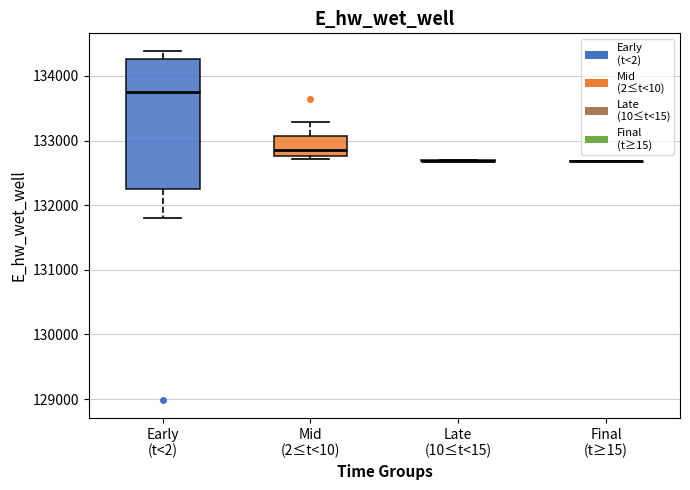

Comparing the boxes themselves (not the whiskers), which one is the tallest?

Early (t<2)